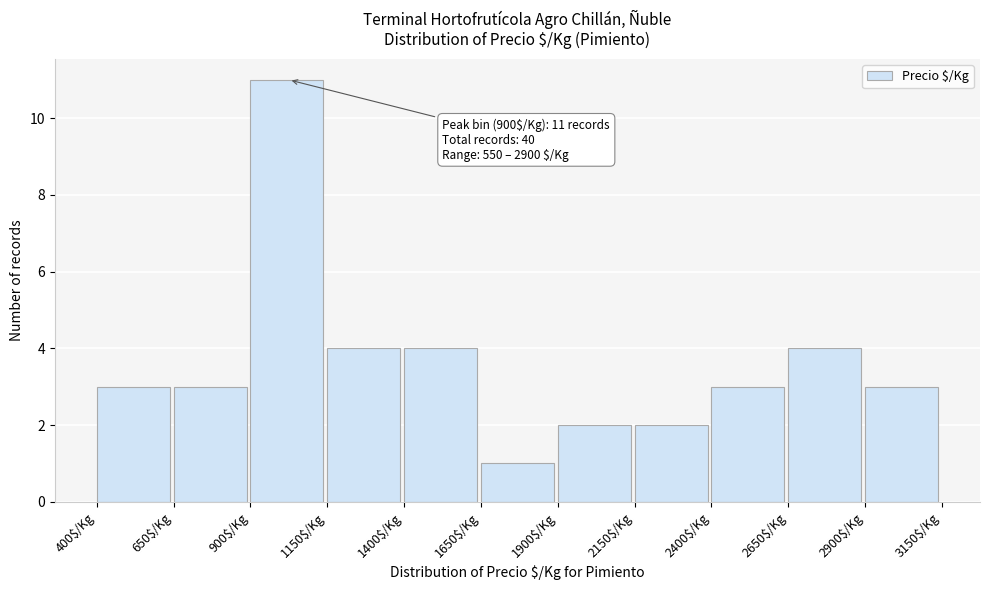

Which range on the x-axis has the tallest bar?

900 to 1150